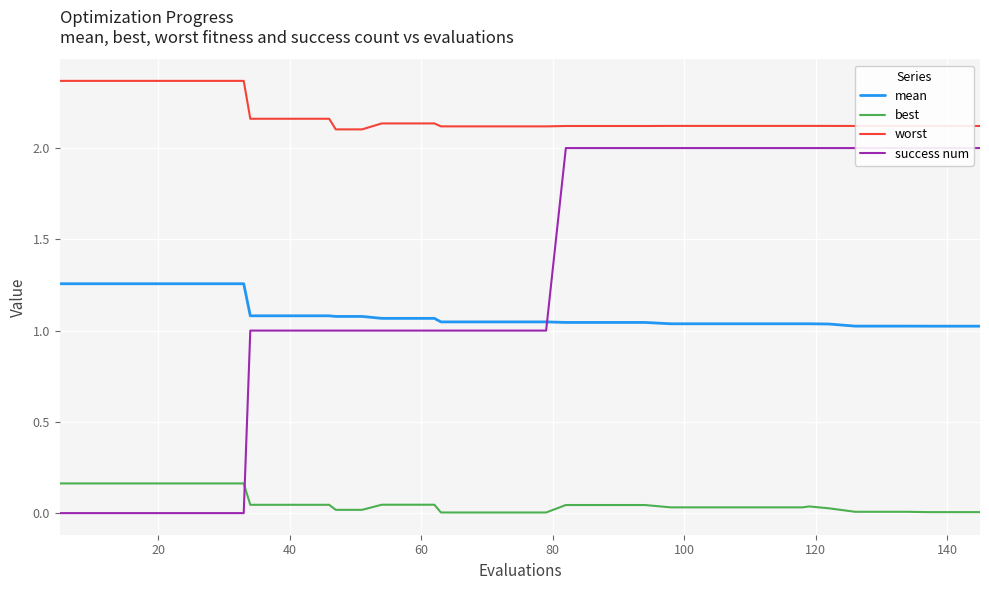

True or false: worst and best cross at least once.

False